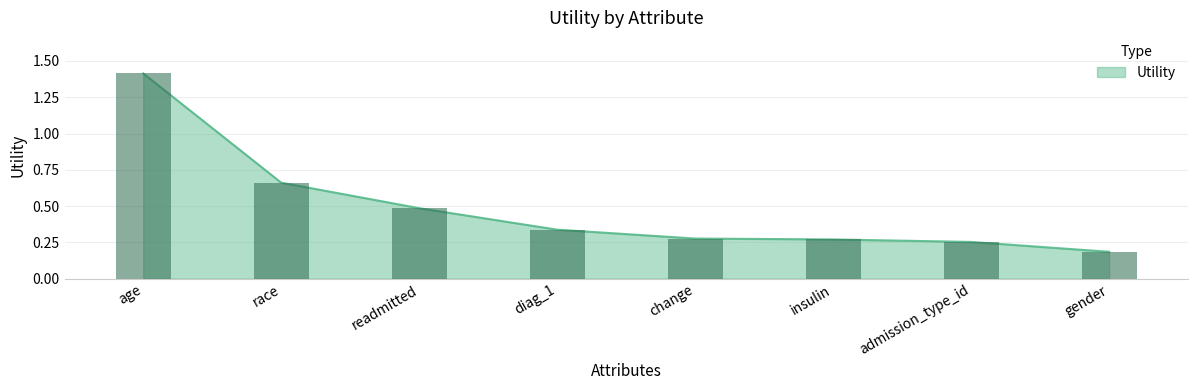

Count the values in the range 0 to 1.

7